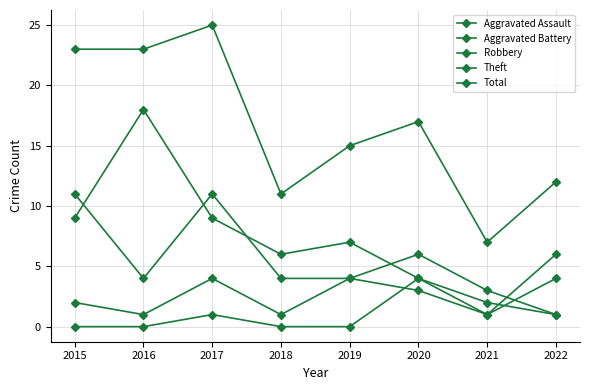

The Total series shows 19 at 2018. True or false?

False